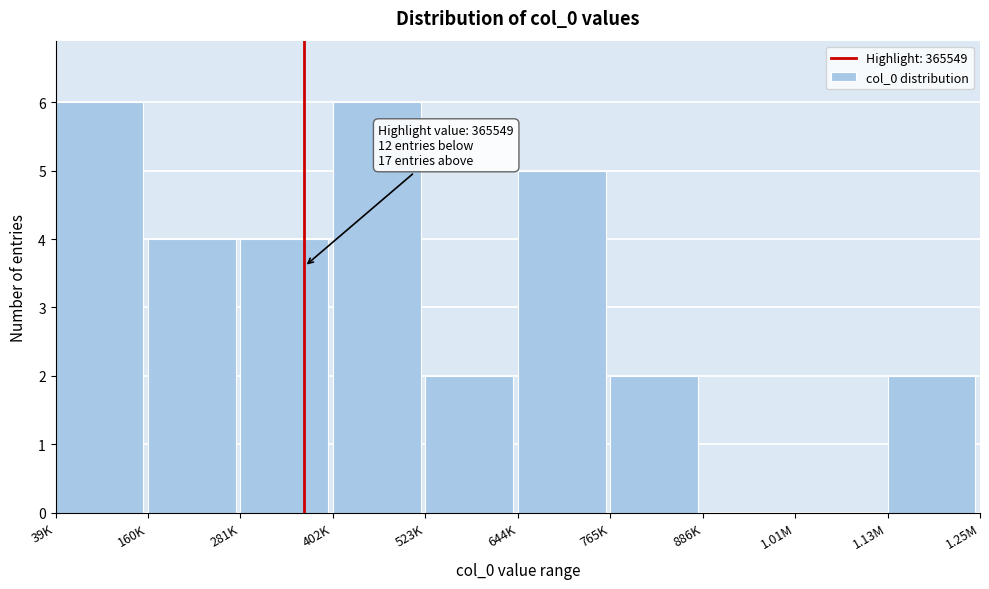

Reading left to right, list all the values displayed in this chart.

39K=6	160K=4	281K=4	402K=6	523K=2	644K=5	765K=2	886K=0	1.01M=0	1.13M=2